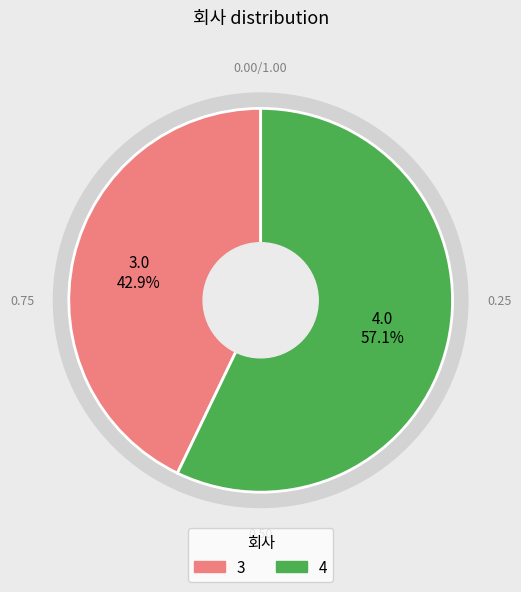

What percentage is the 4 slice, to the nearest percent?

57%